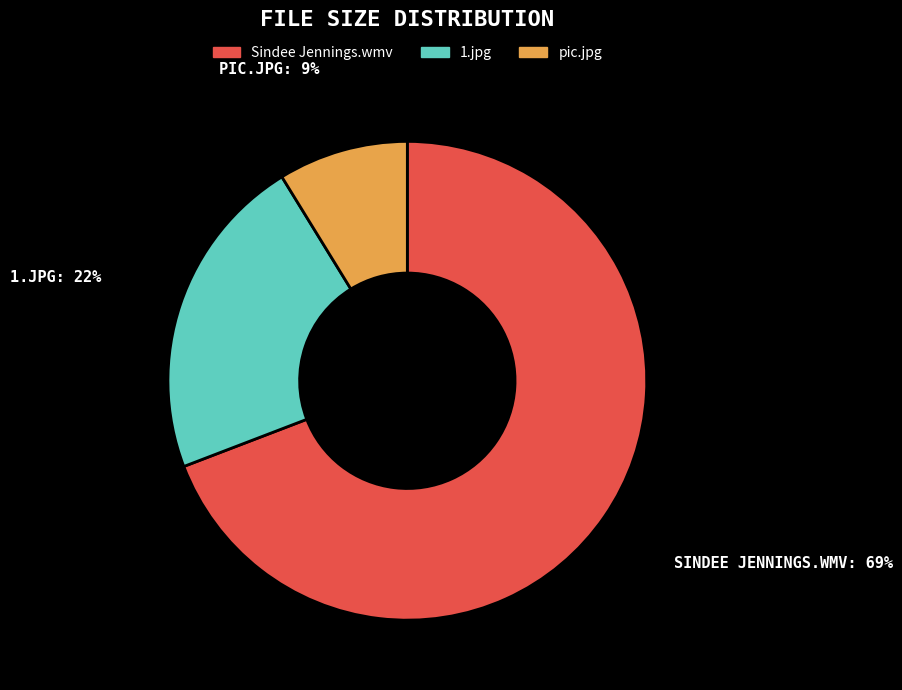

To the nearest percent, what percentage of the pie is 1.jpg?

22%